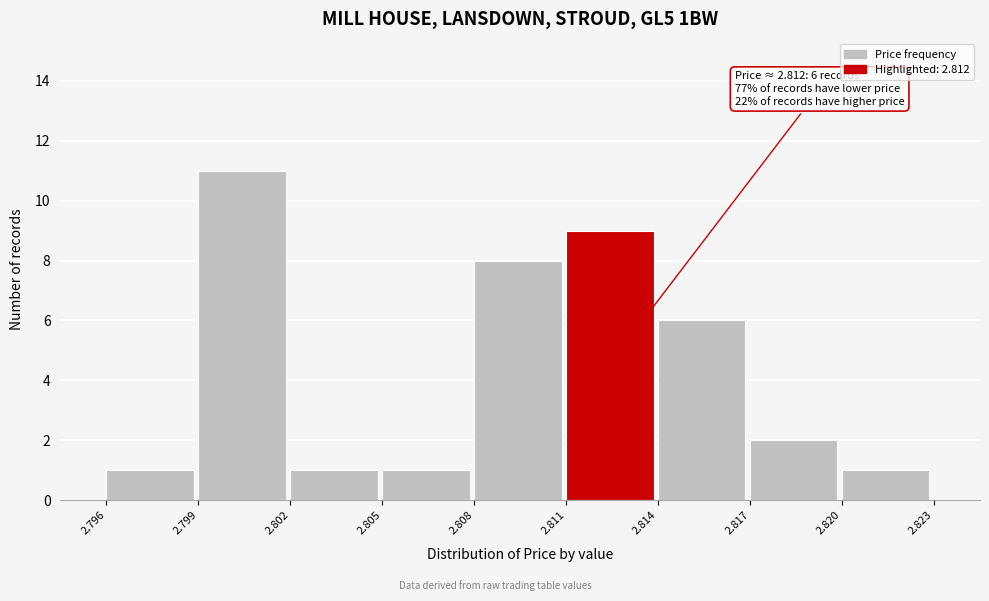

Which range on the x-axis has the tallest bar?

2.799 to 2.802